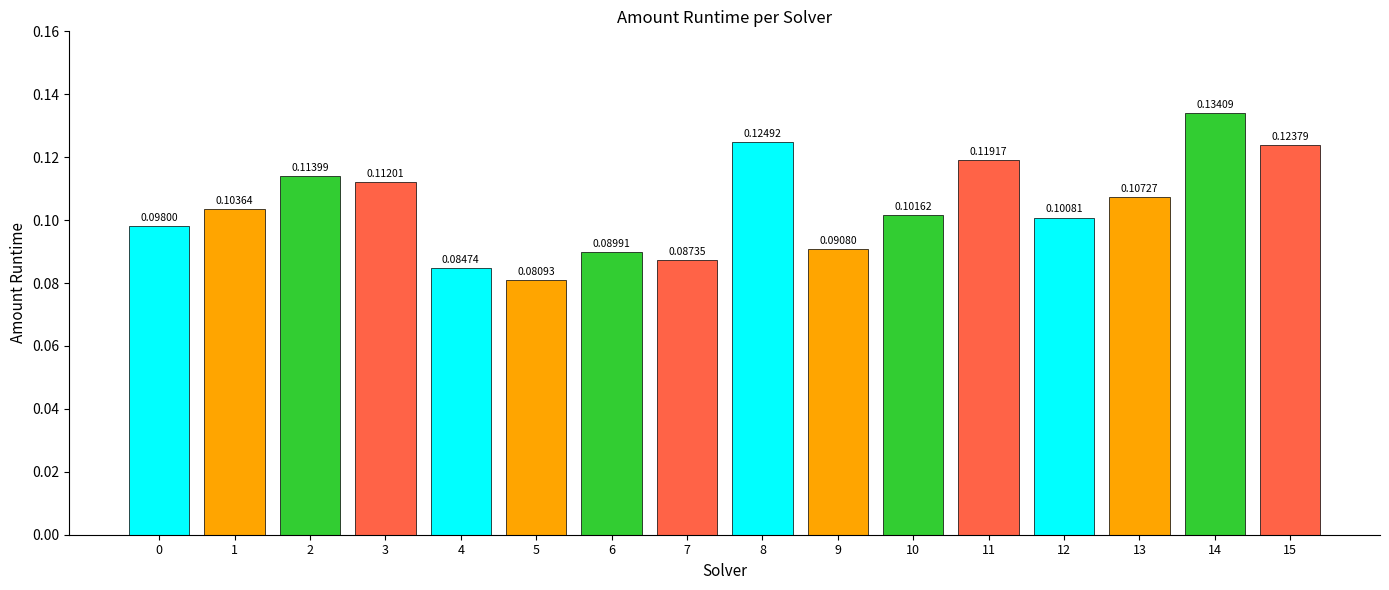

List the labels in order of value, largest first.

14, 8, 15, 11, 2, 3, 13, 1, 10, 12, 0, 9, 6, 7, 4, 5